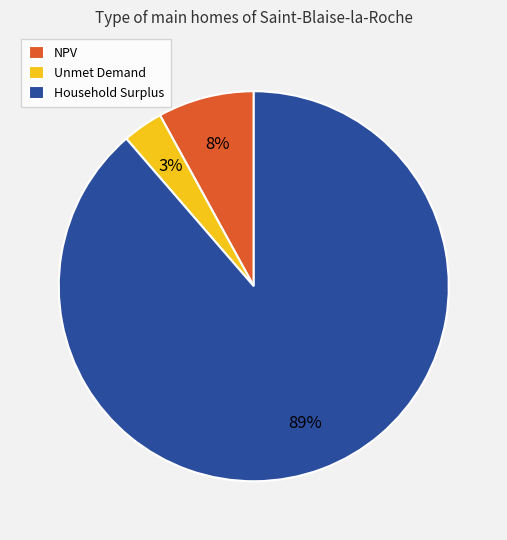

How many slices are in this pie chart?

3